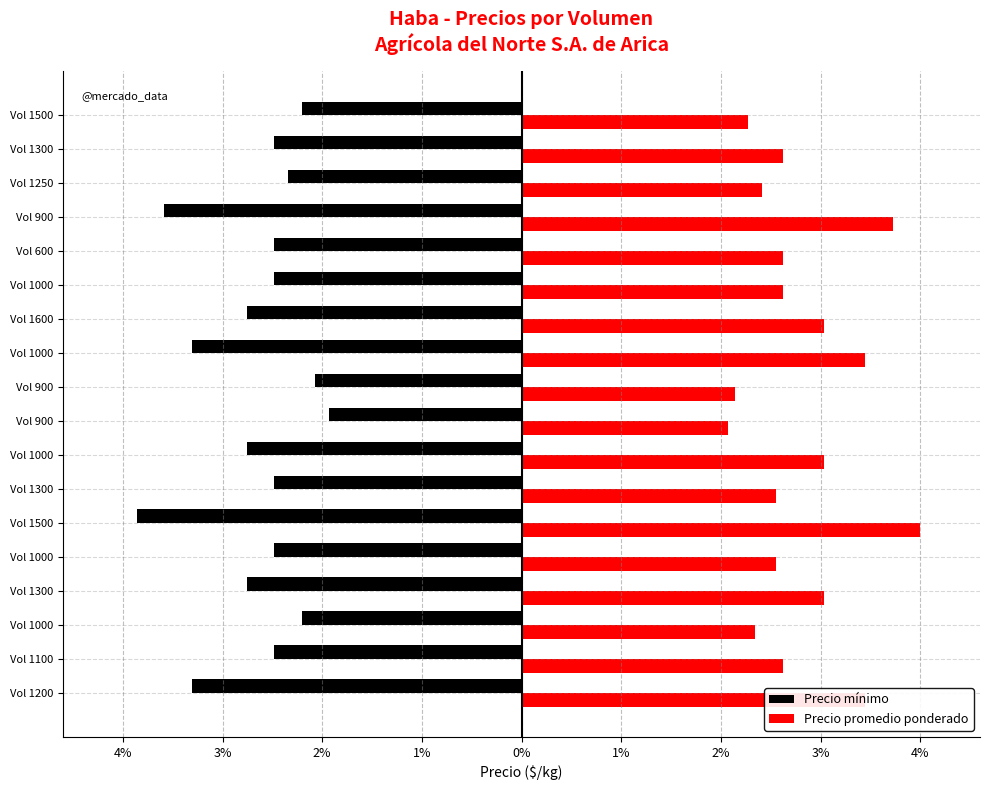

Which series has the largest range (max minus min)?

Precio mínimo